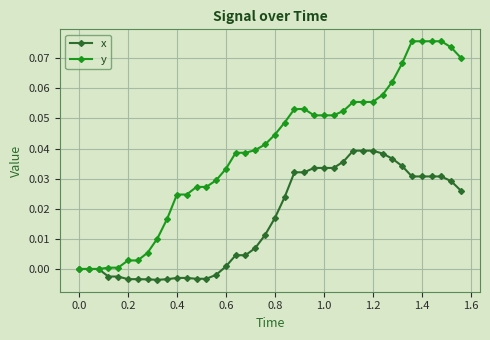

Rank the series by their maximum value, from highest to lowest.

y, x